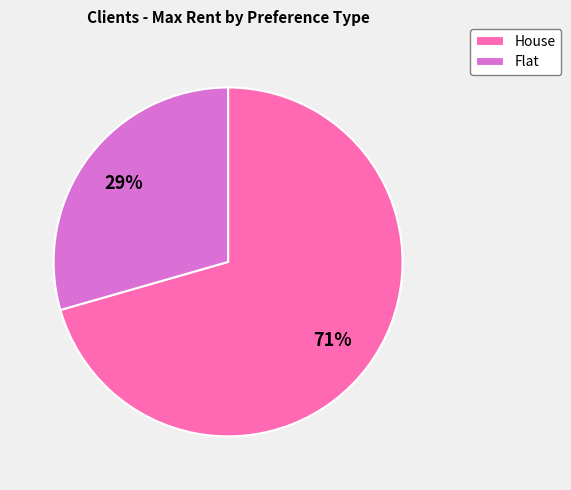

To the nearest percent, what portion does Flat represent?

29%